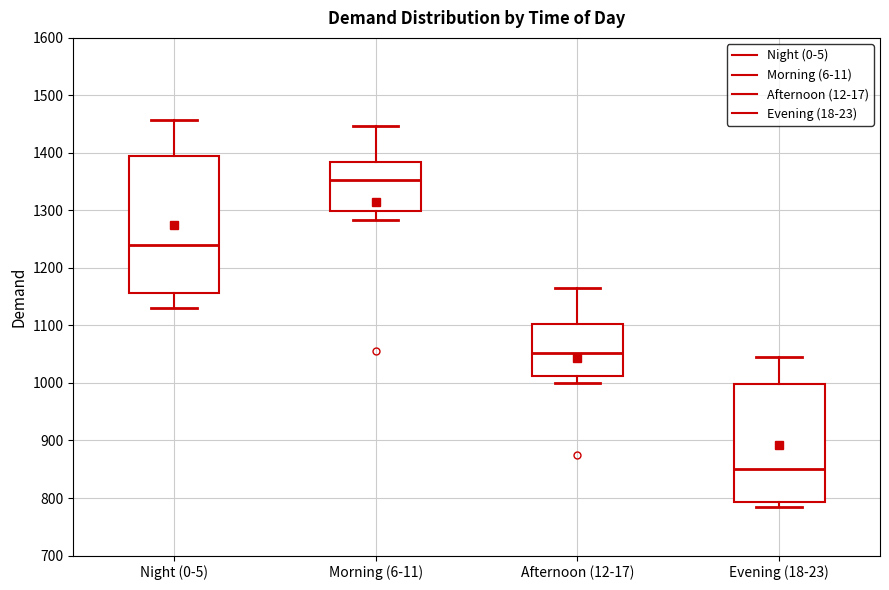

Which box has the lowest median line?

Evening (18-23)